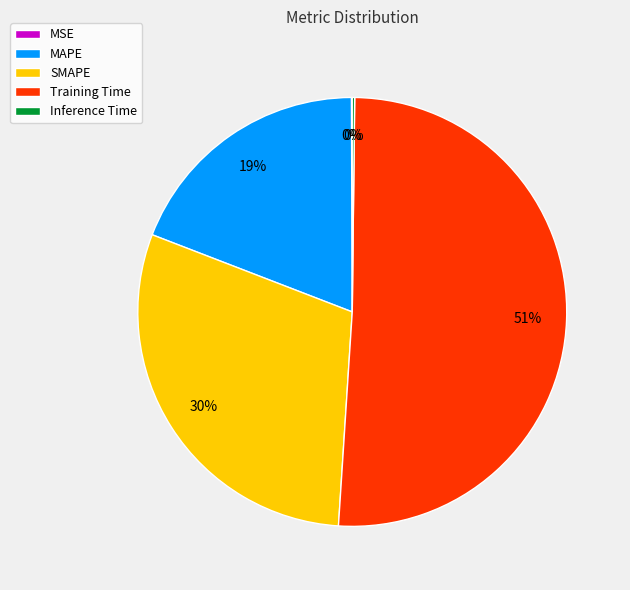

Which slice represents more than half of the pie?

Training Time